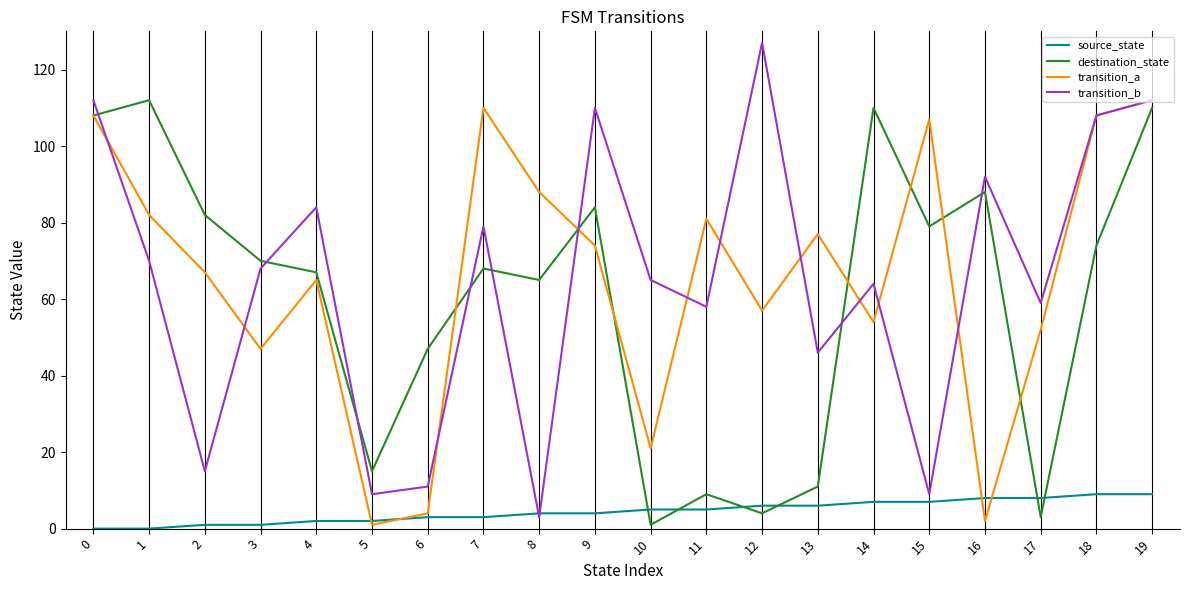

How many series are shown in this chart?

4